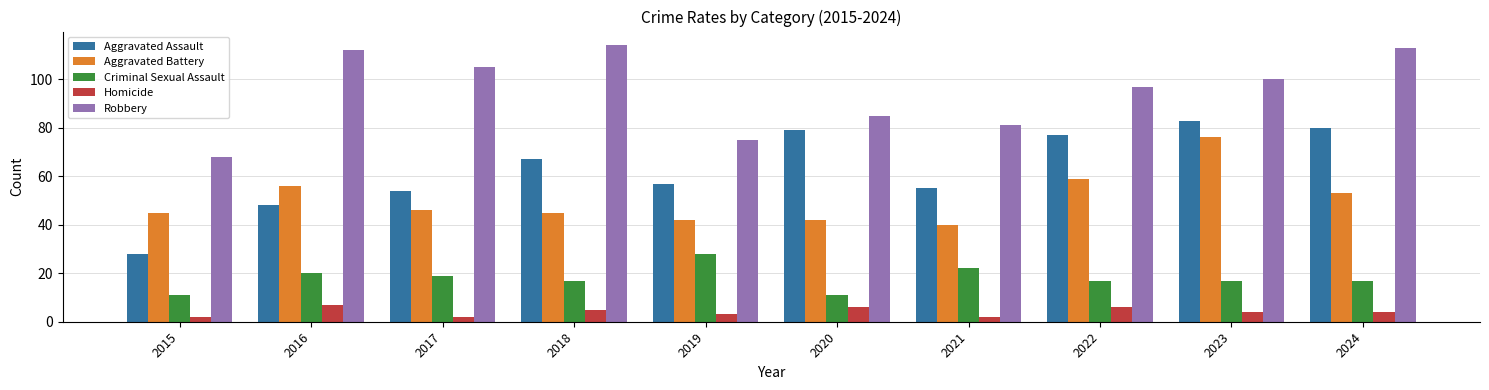

Is the value of Aggravated Assault at 2023 greater than the value of Homicide at 2022?

Yes